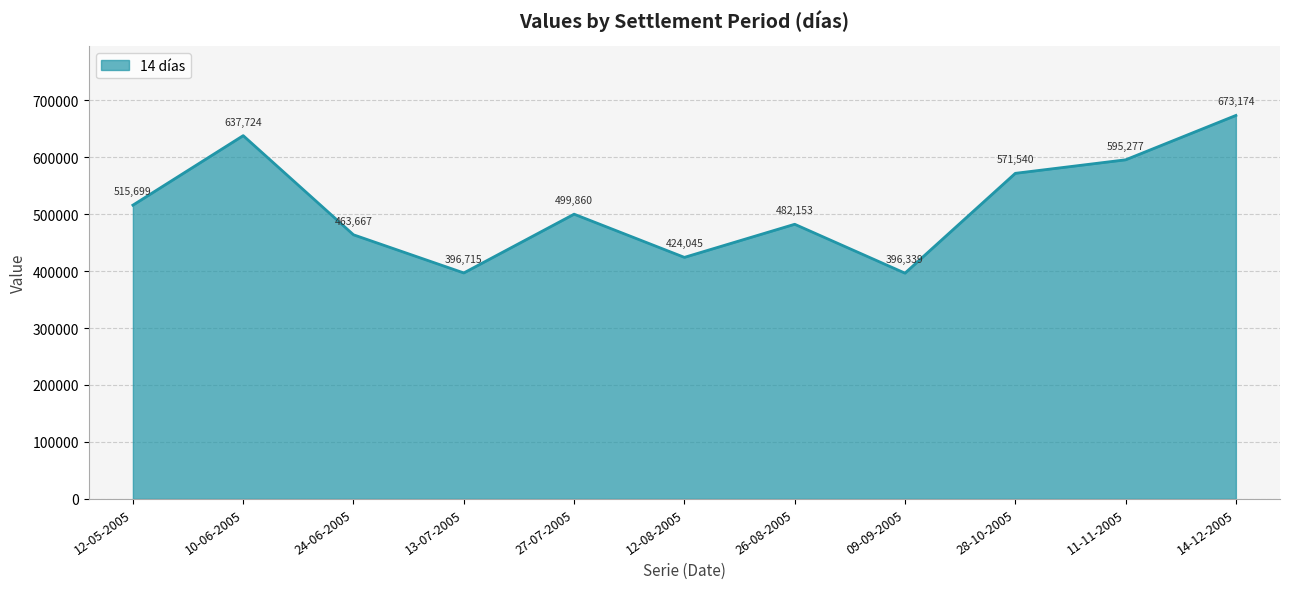

Reading left to right, extract all data points from this chart.

515699	637724	463667	396715	499860	424045	482153	396339	571540	595277	673174